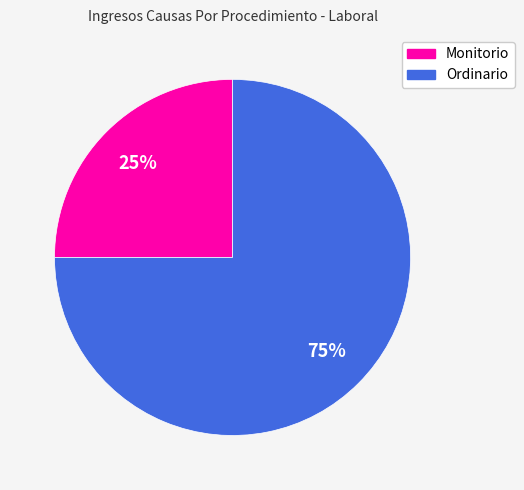

Which has a higher value, Monitorio or Ordinario?

Ordinario